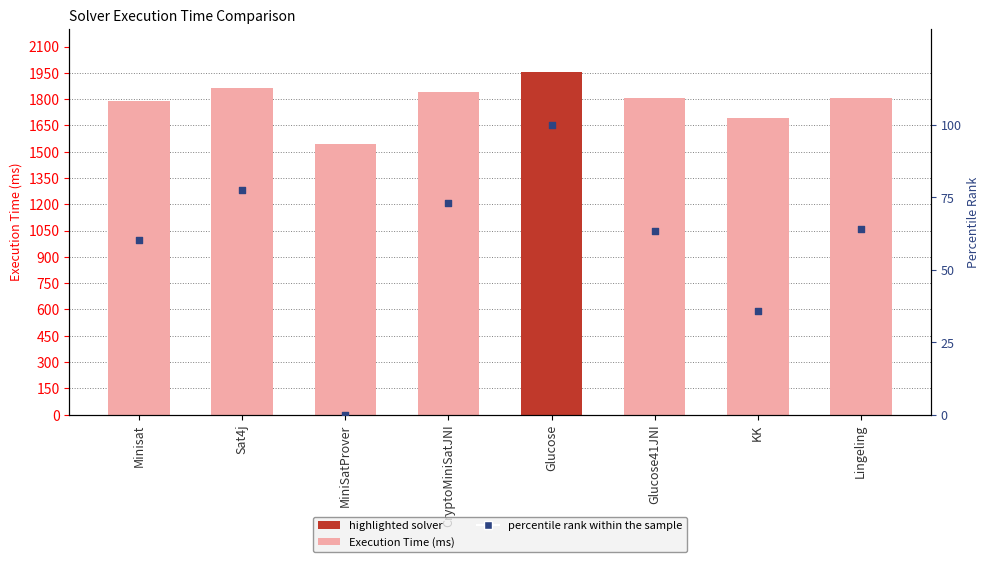

Which series has the largest total across all categories?

Execution Time